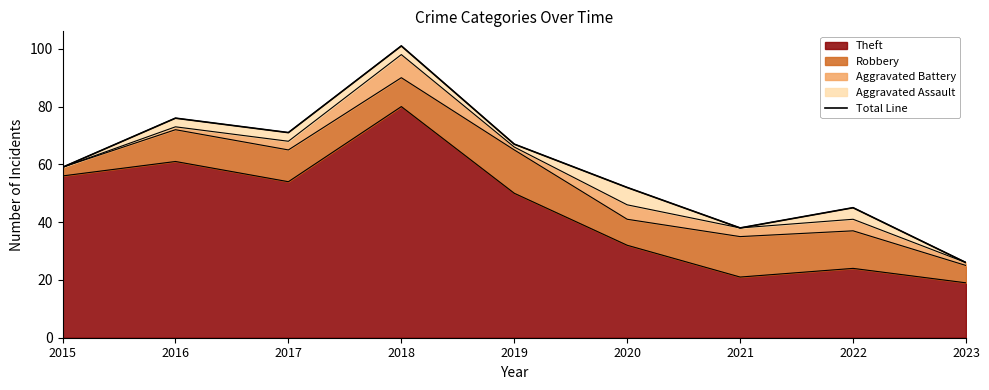

True or false: the data shows 120 at 2017.

False